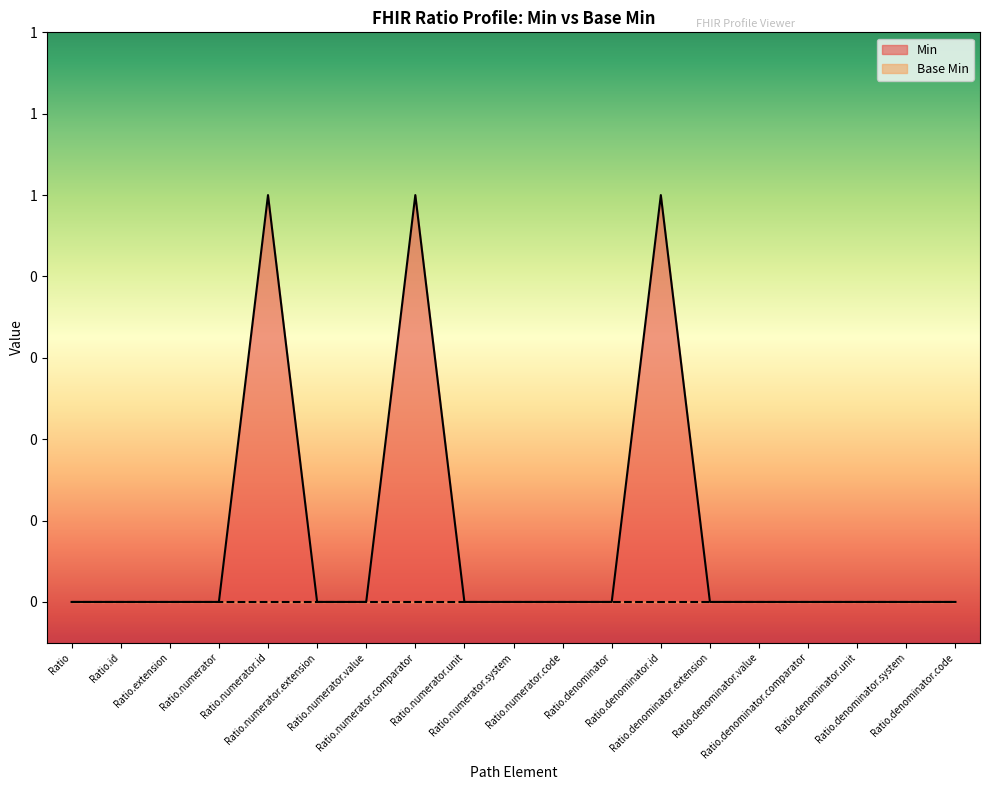

How many values are between 0 and 1?

19